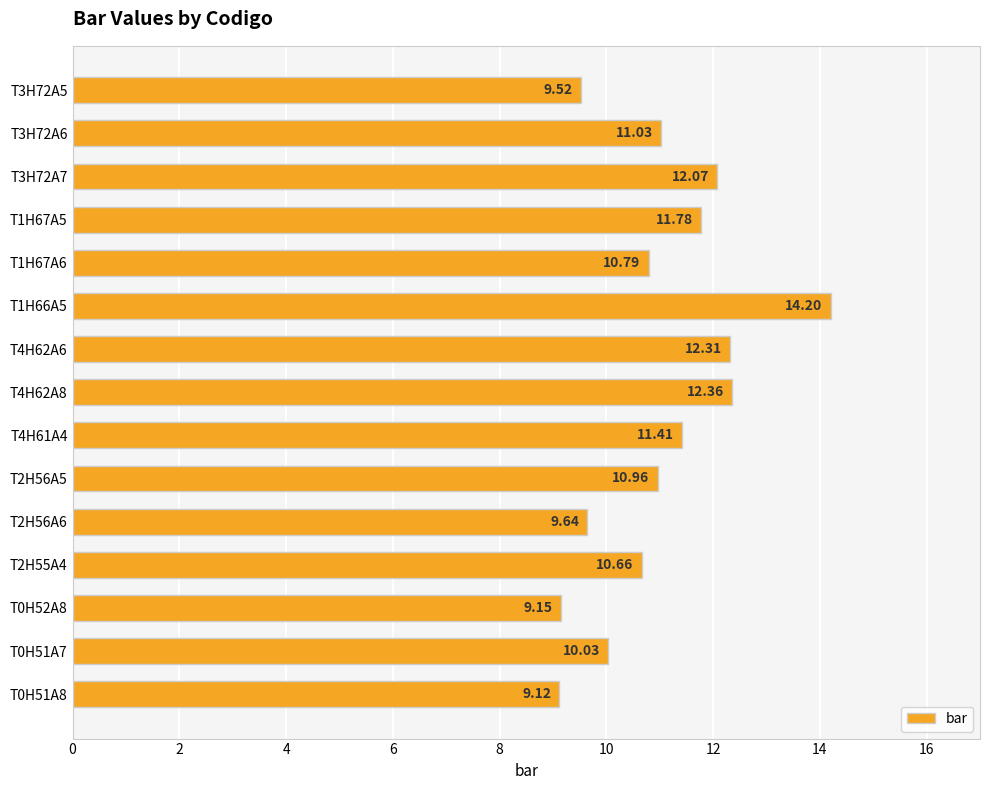

How many distinct data groups are displayed?

1